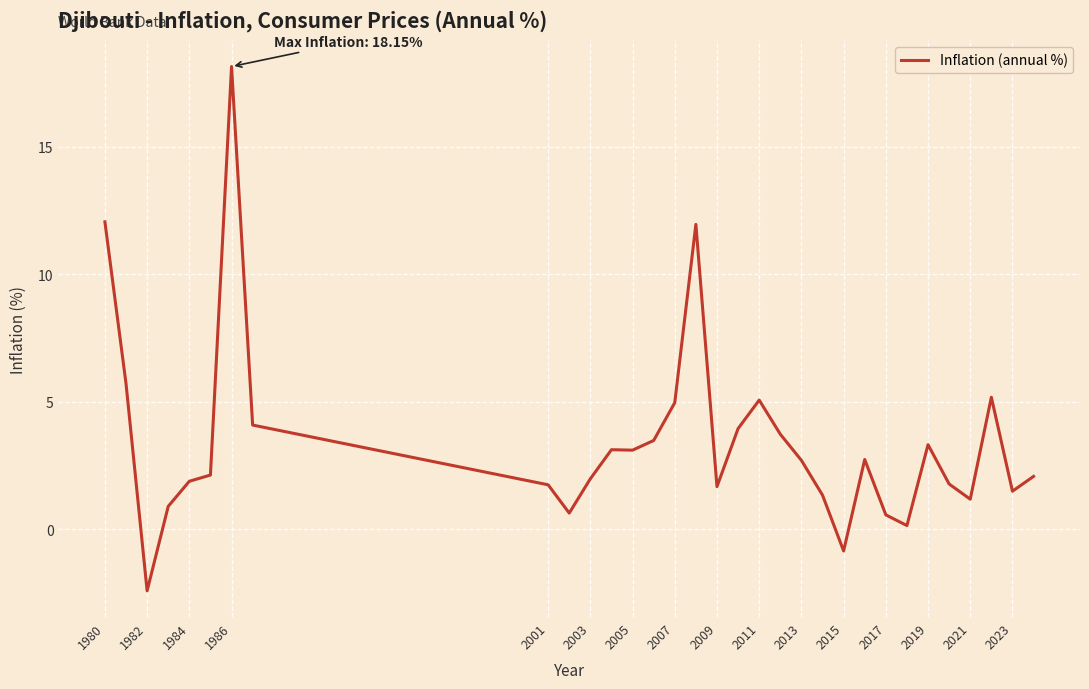

What is the maximum value shown in the chart?

18.1